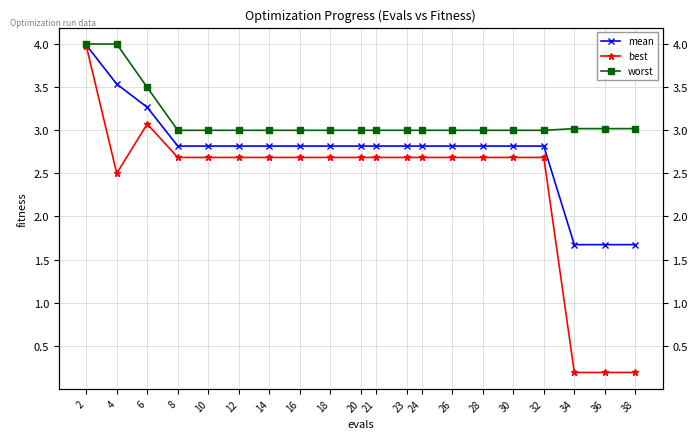

Rank the categories by best value from lowest to highest.

34, 36, 38, 4, 8, 10, 12, 14, 16, 18, 20, 21, 23, 24, 26, 28, 30, 32, 6, 2